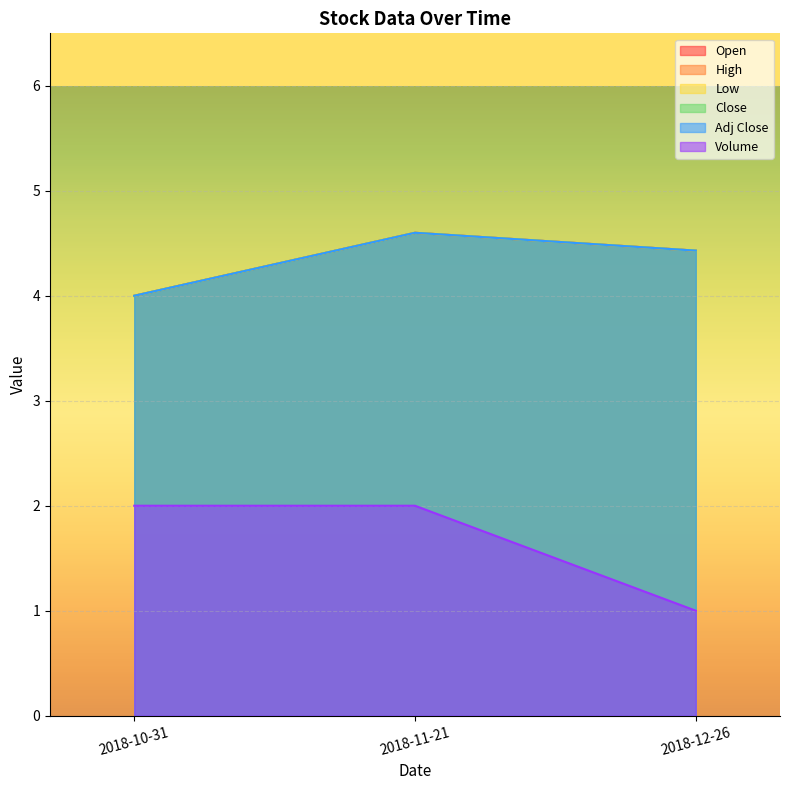

What is the total value across all series at 2018-11-21?

25.0